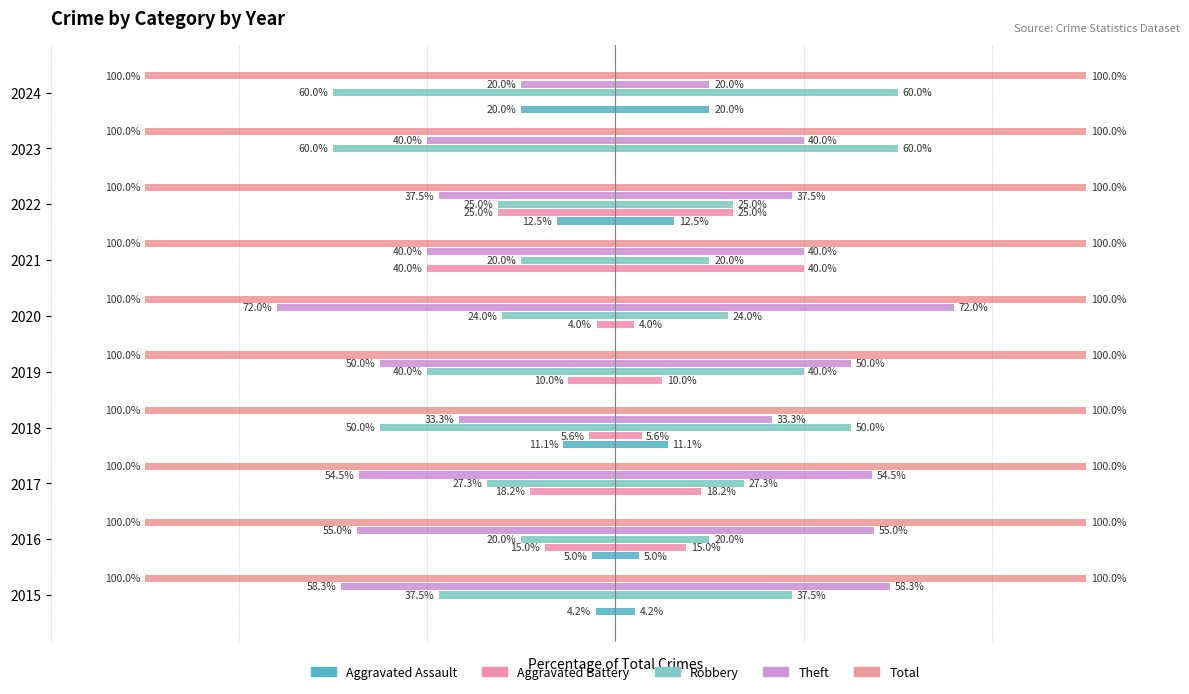

What is the value of the Theft bar at the 1st from the left?

58.3